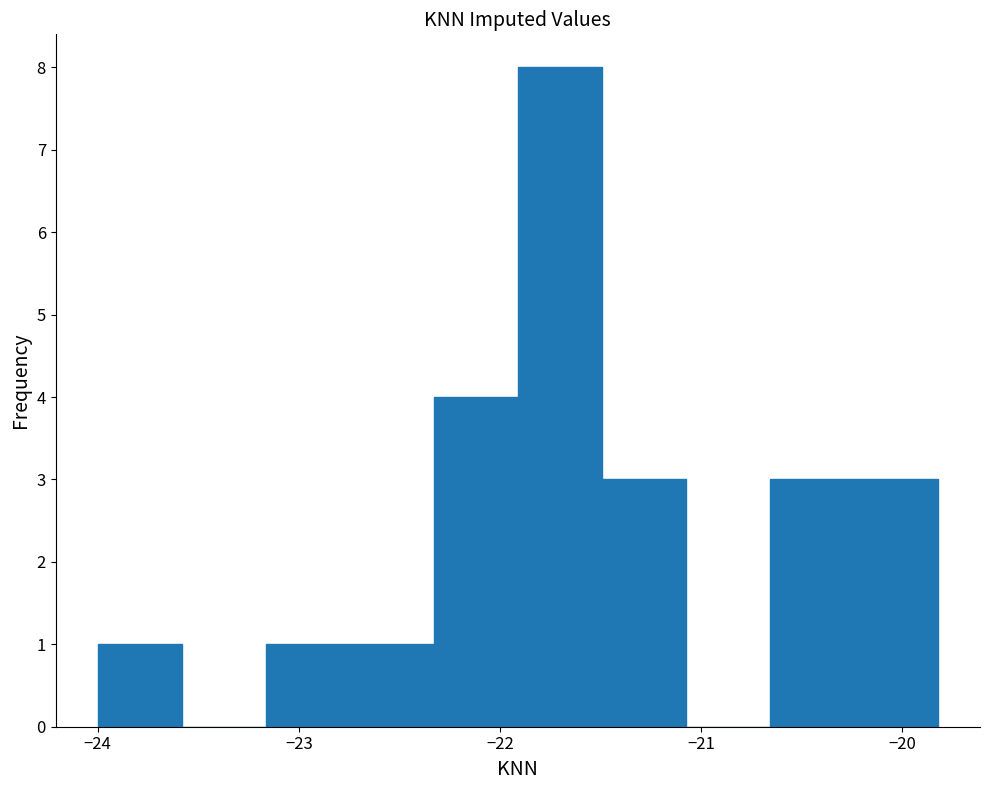

Reading left to right, transcribe this chart: for each bar, give the range it covers on the x-axis and its height. Neither the bar edges nor the heights are printed on the chart, so give them approximately, as read against the axes.

-24.0 to -23.6: 1
-23.6 to -23.2: 0
-23.2 to -22.7: 1
-22.7 to -22.3: 1
-22.3 to -21.9: 4
-21.9 to -21.5: 8
-21.5 to -21.1: 3
-21.1 to -20.7: 0
-20.7 to -20.2: 3
-20.2 to -19.8: 3